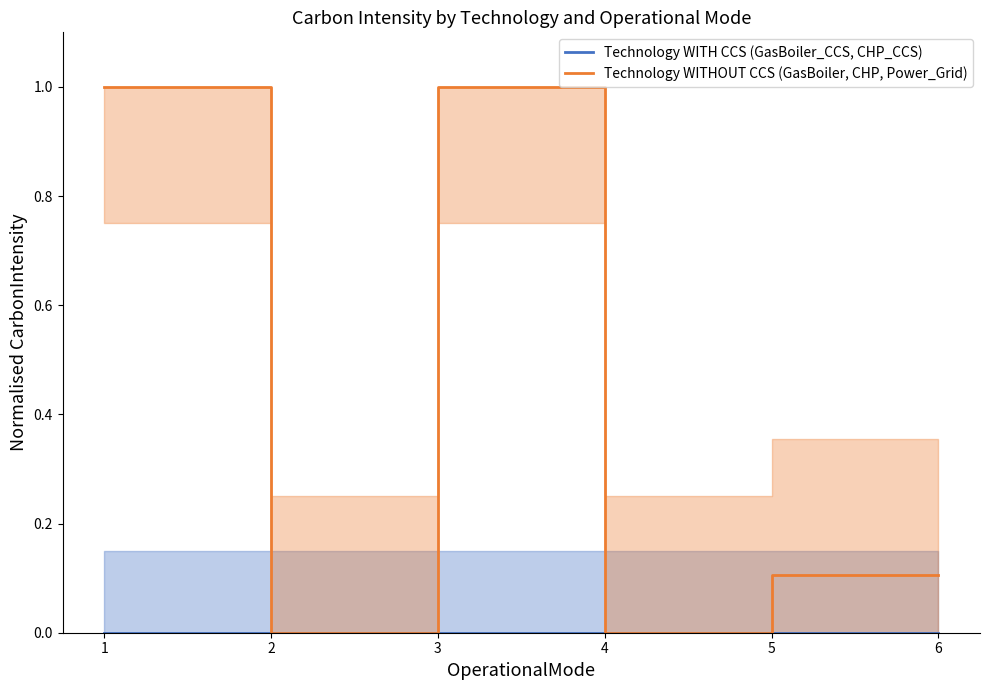

True or false: Technology WITH CCS (GasBoiler_CCS, CHP_CCS) has more than 0 points higher than both neighbors.

False